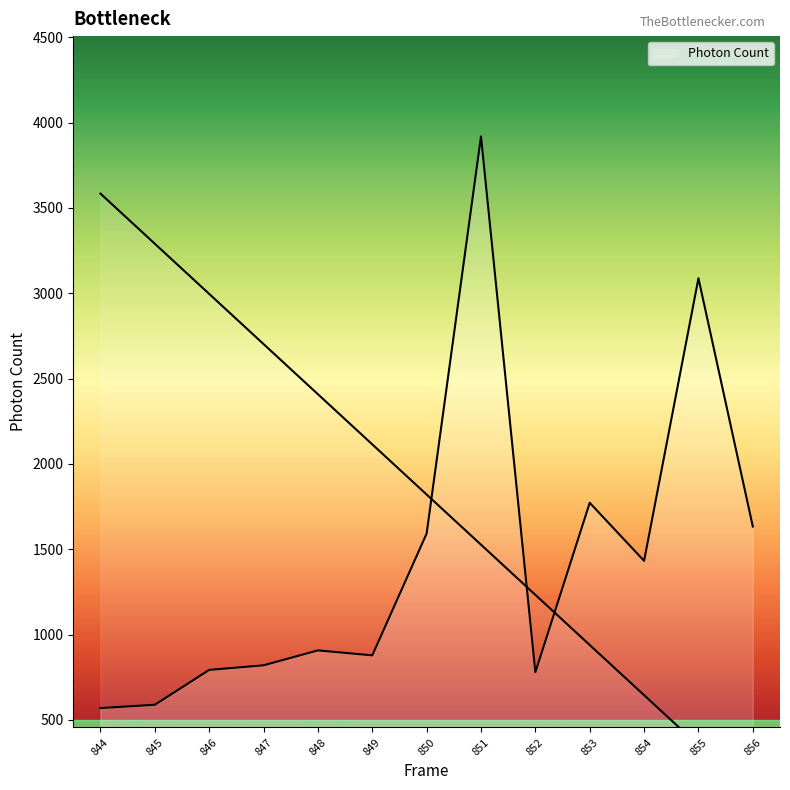

Rank the categories by value from lowest to highest.

844, 845, 852, 846, 847, 849, 848, 854, 850, 856, 853, 855, 851